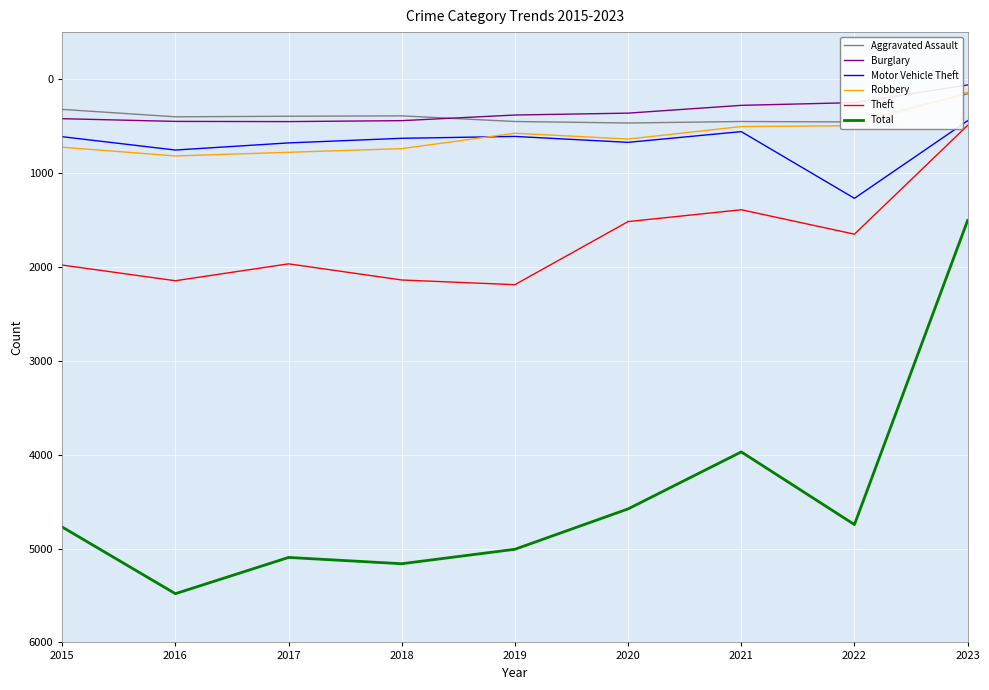

What is the difference between the Motor Vehicle Theft values at 2023 and 2022?

826